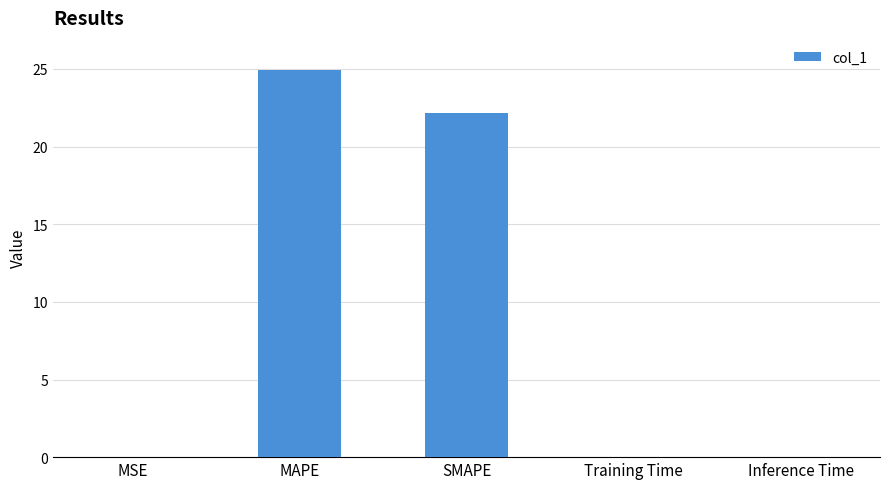

The chart shows a value of 39.6 at SMAPE. True or false?

False